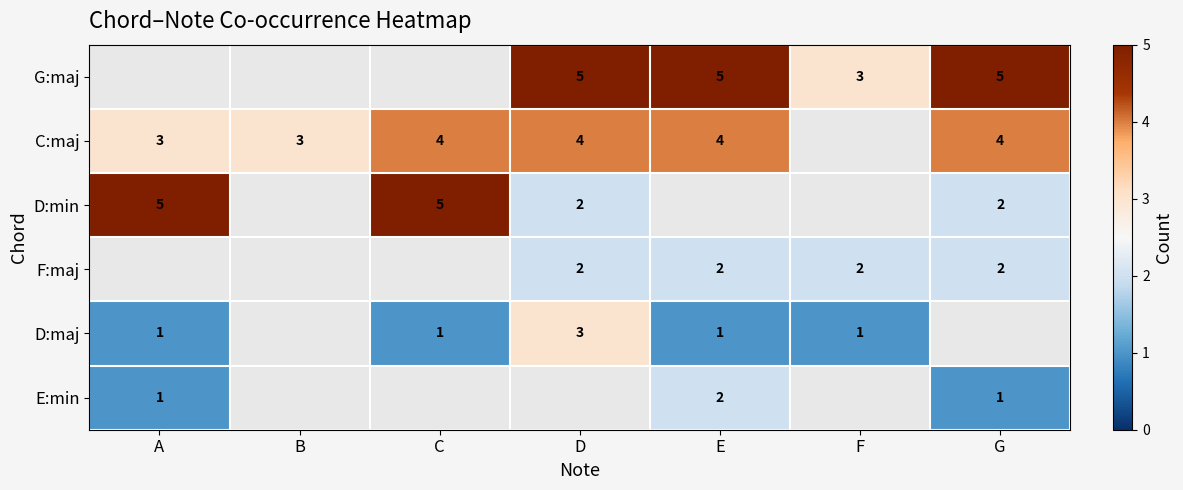

The value of C:maj at E is 4. True or false?

True